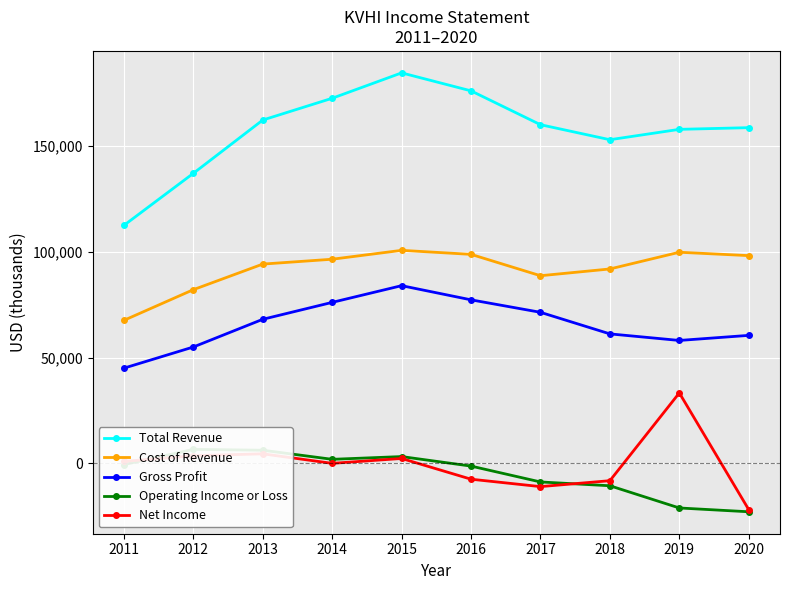

How many interior local valleys does the Total Revenue series have?

1